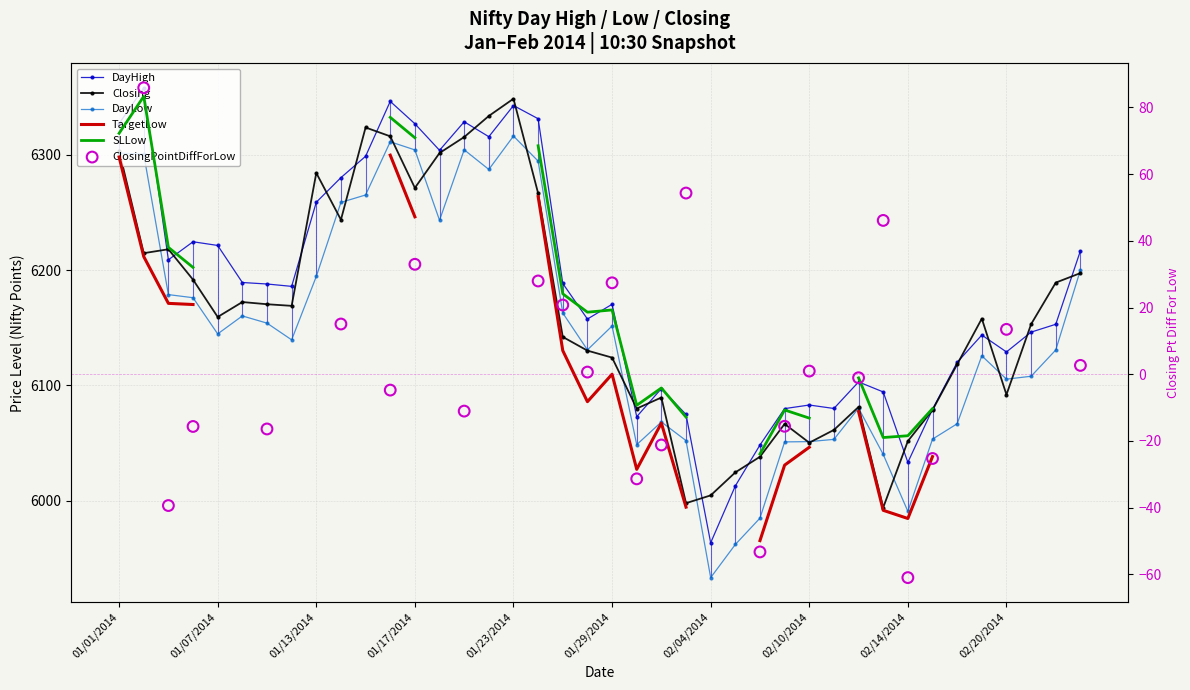

What is the total value across all series at 20140130?

18201.6